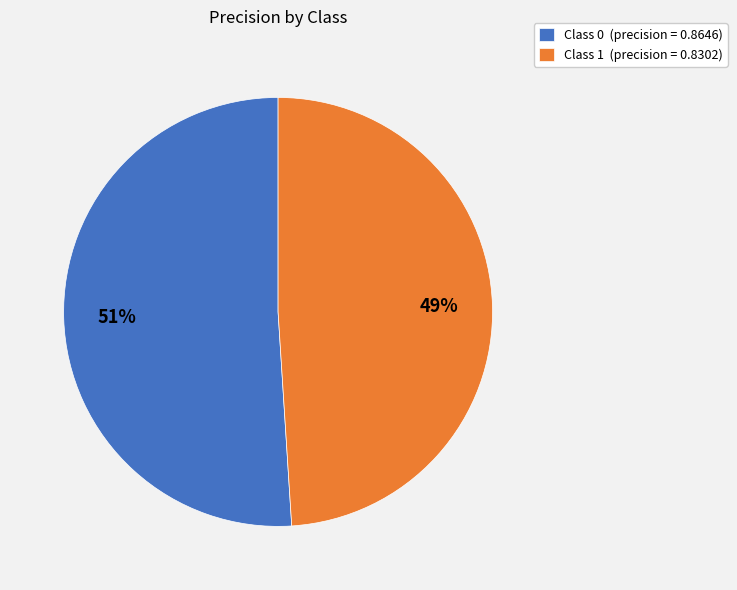

Is the sum of Class 0 (precision = 0.8646) and Class 1 (precision = 0.8302) greater than half?

Yes